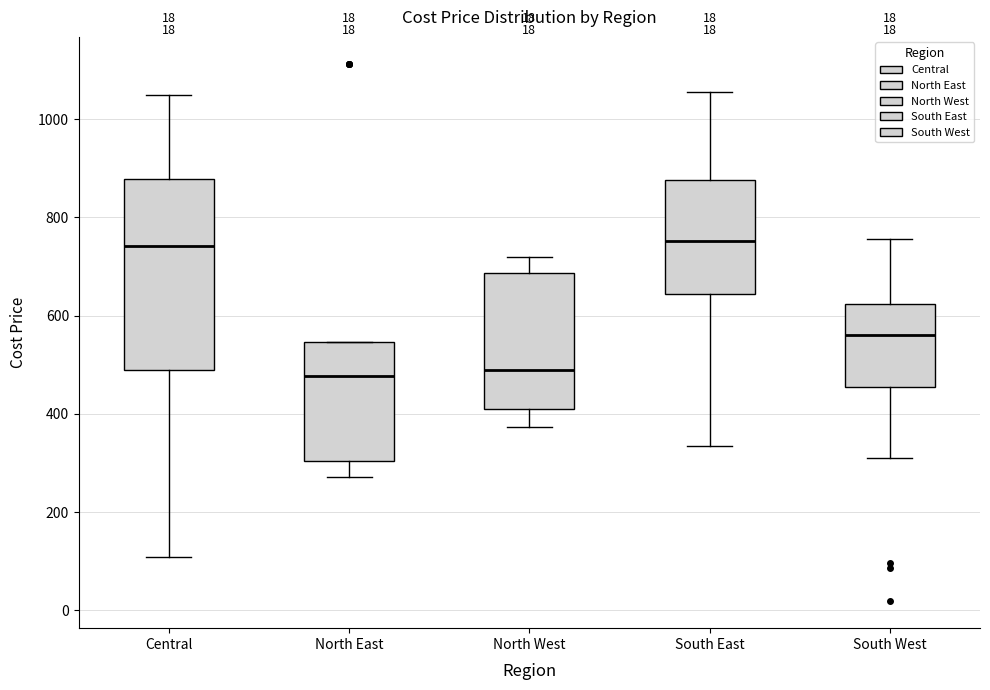

Reading left to right, transcribe this box plot: for each box, give where its median line is, the range the box spans, and where its two whiskers end, as read against the y-axis. The values are not printed on the chart, so give them approximately, as read against the axis.

Central: median 740, box 480 to 880, whiskers 100 to 1040
North East: median 480, box 300 to 540, whiskers 280 to 540
North West: median 480, box 420 to 680, whiskers 380 to 720
South East: median 760, box 640 to 880, whiskers 340 to 1060
South West: median 560, box 460 to 620, whiskers 320 to 760